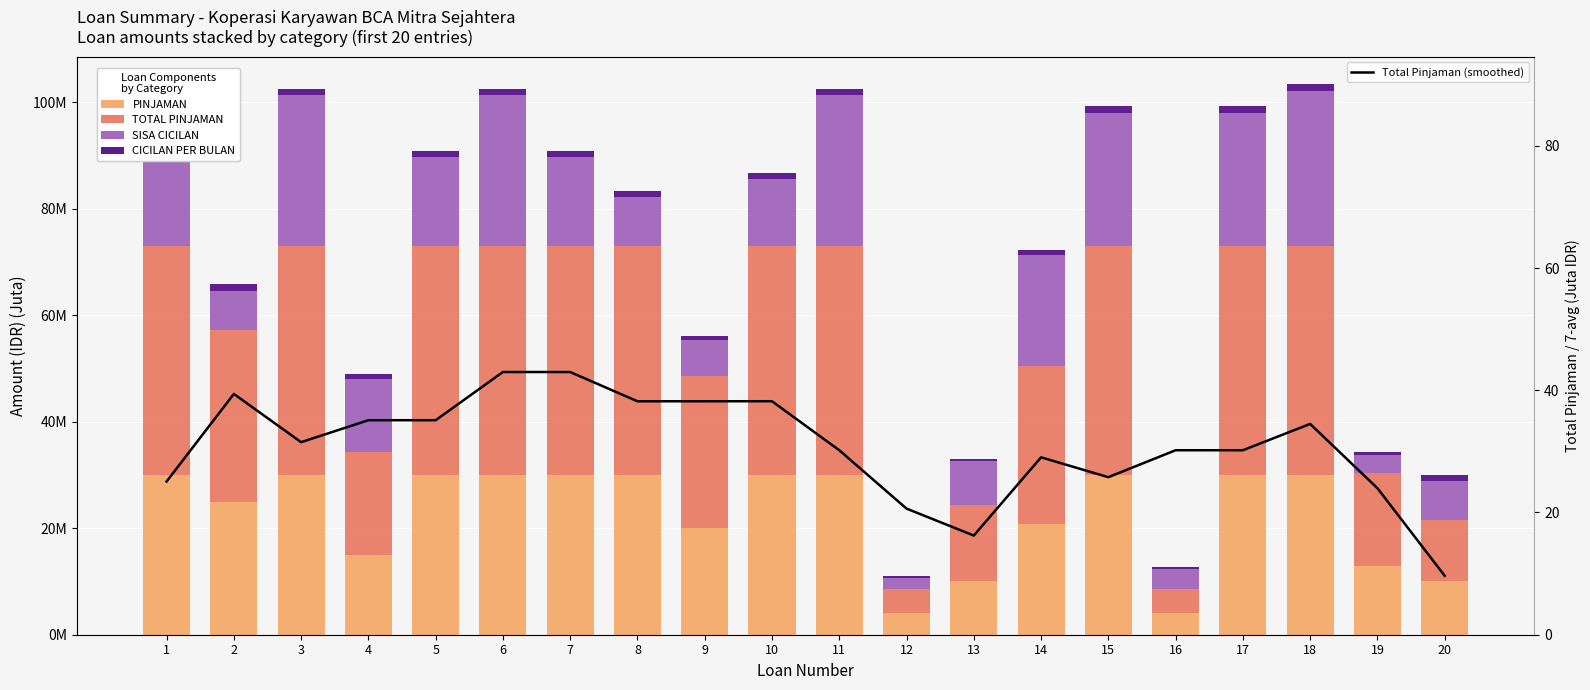

What is the difference between the CICILAN PER BULAN values at 4 and 18?

0.4